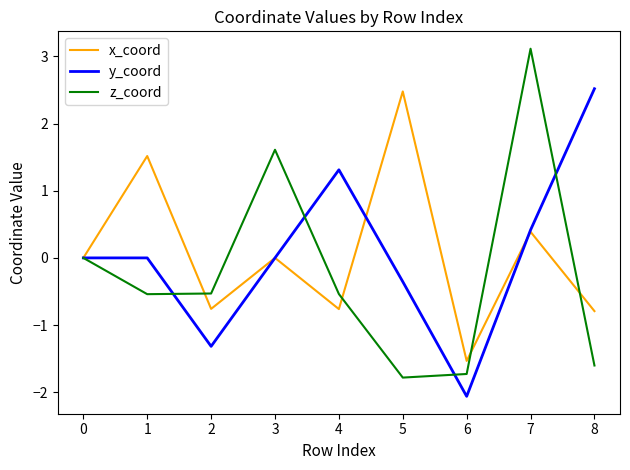

Which series has the widest spread of values?

z_coord